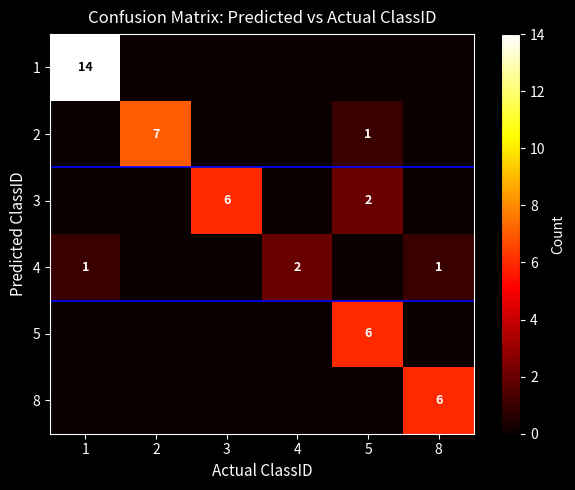

True or false: 3 has a value of 6 at 3.

True